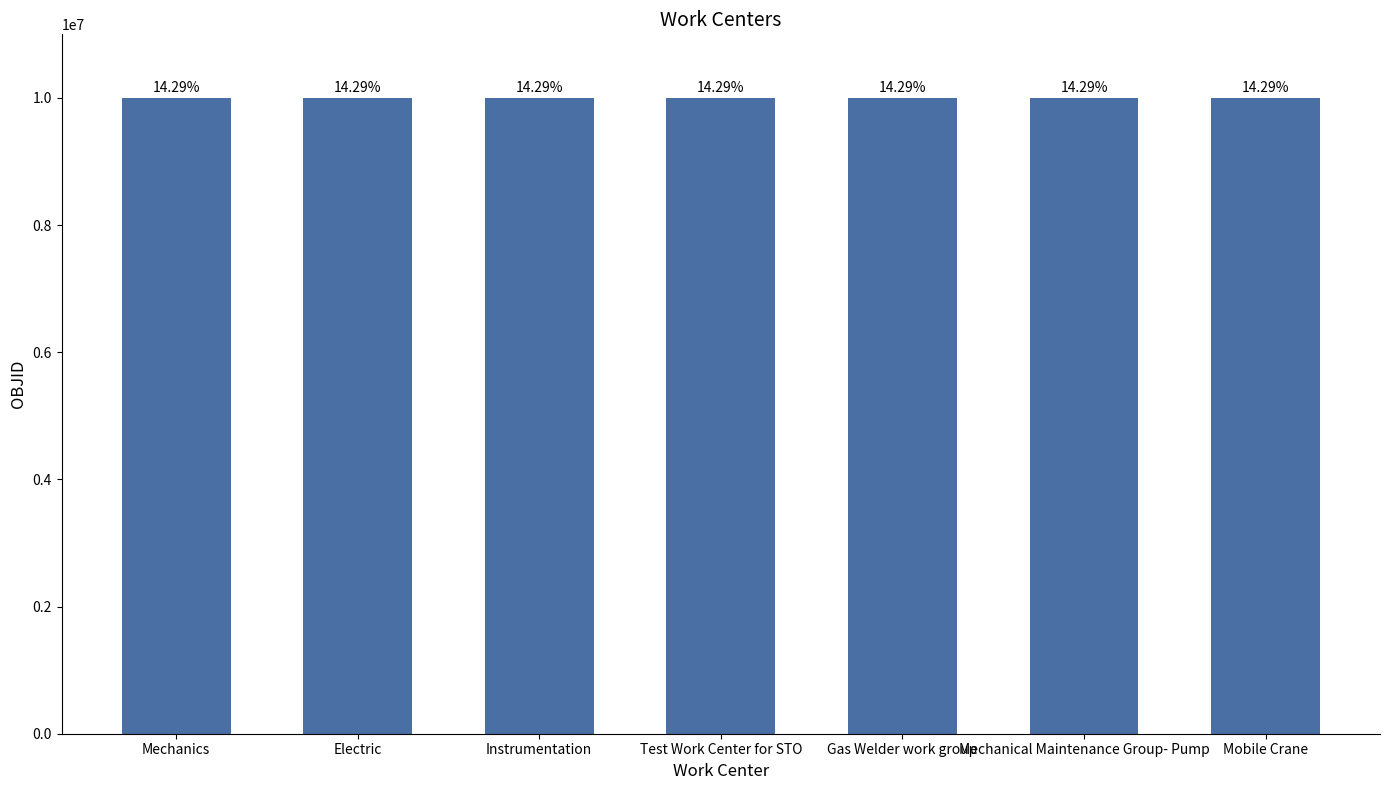

Where does the data first go above 10000039?

Gas Welder work group